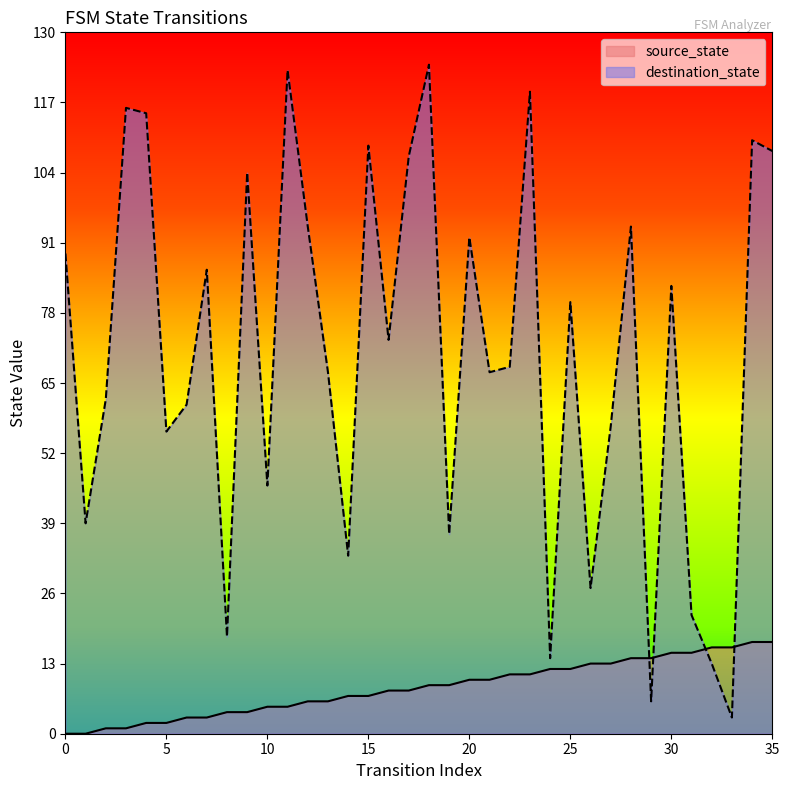

Is it true that destination_state equals 138 at 9?

False